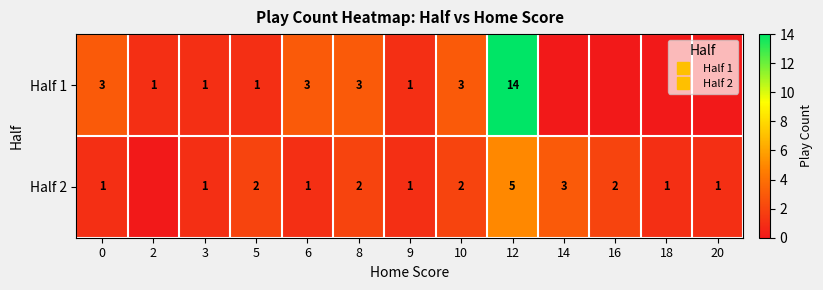

What is the difference between the highest and lowest values at 20?

1